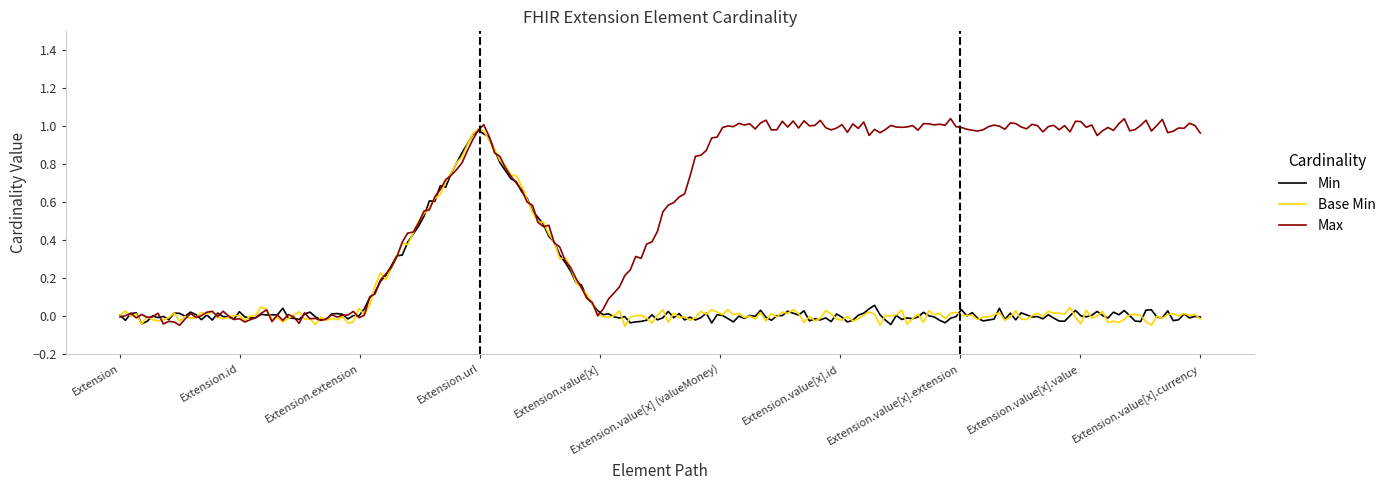

Which series has the largest total across all categories?

Max